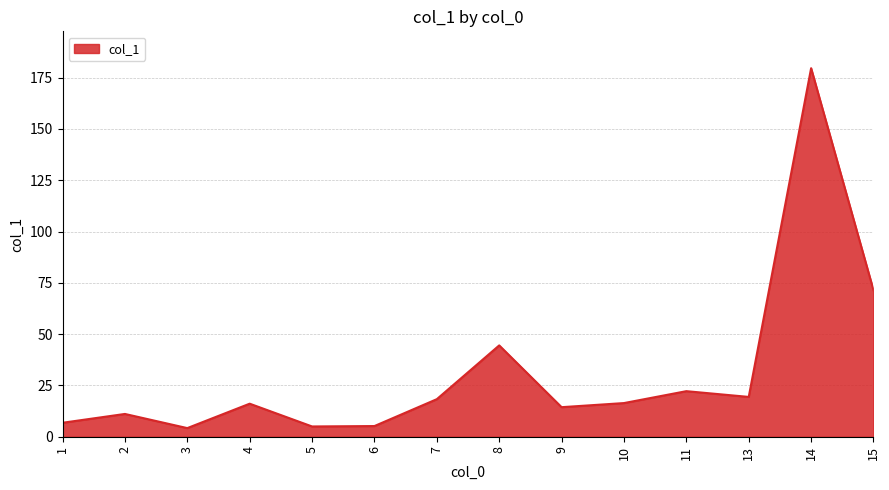

What is the approximate value at 2?

11.1